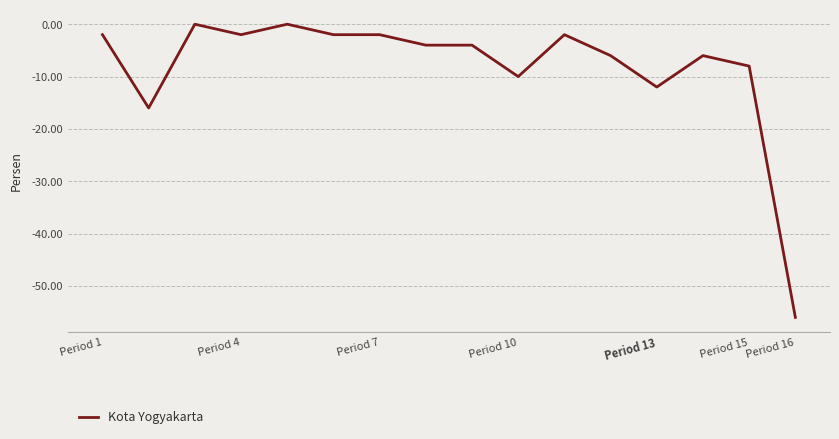

What is the minimum value shown in the chart?

-56